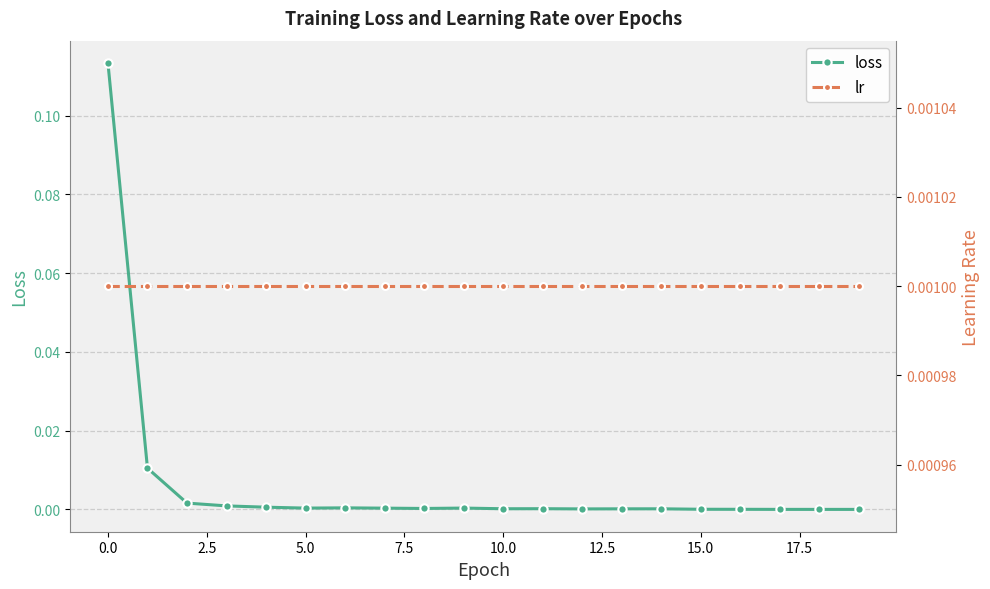

True or false: loss has more than 1 interior local peaks.

True